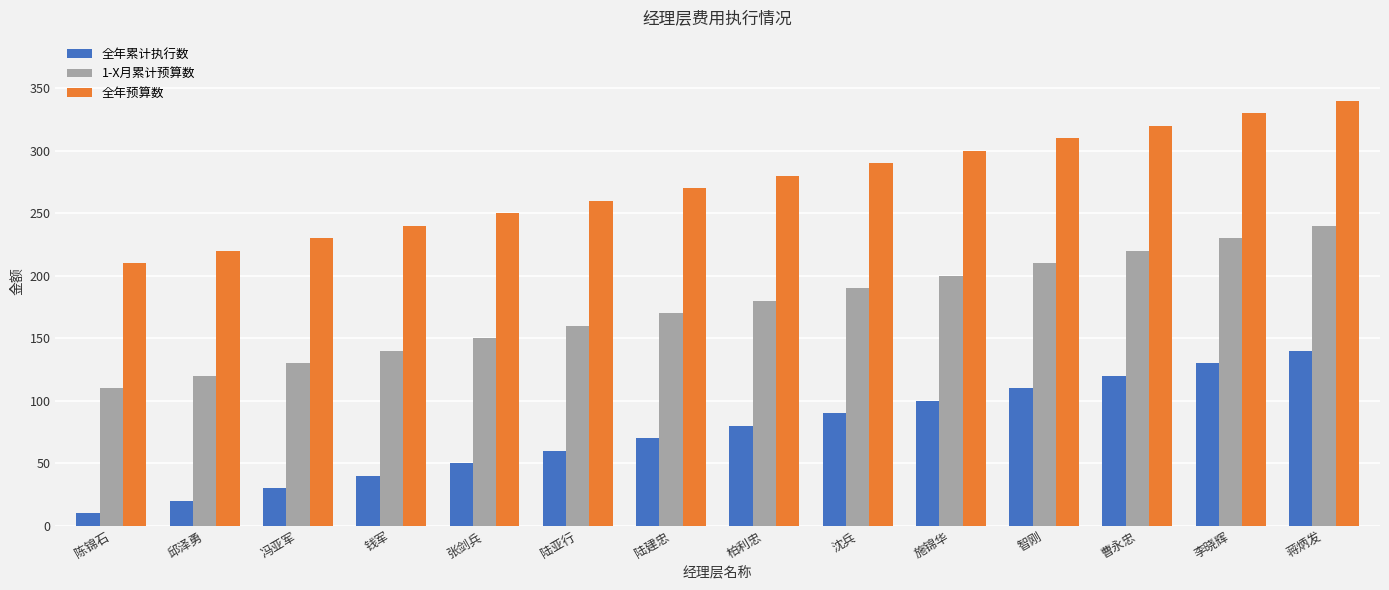

Rank the series by their maximum value, from lowest to highest.

全年累计执行数, 1-X月累计预算数, 全年预算数